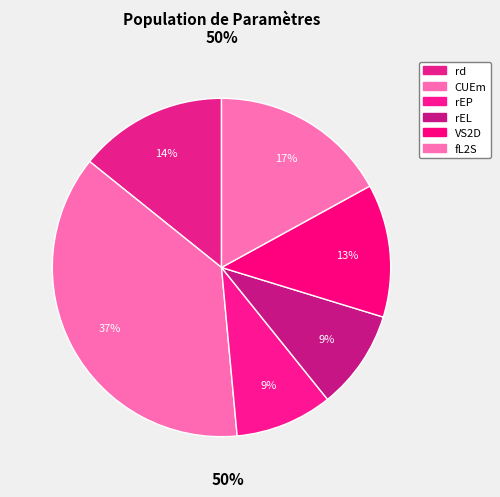

Rank the categories by value from highest to lowest.

CUEm, fL2S, rd, VS2D, rEL, rEP